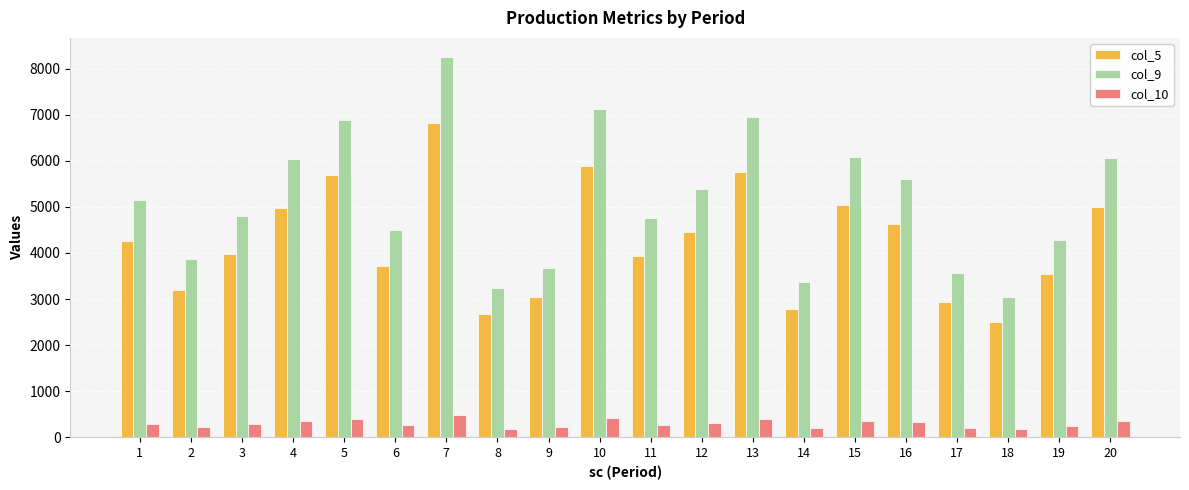

Where does the col_10 series first go above 298?

1